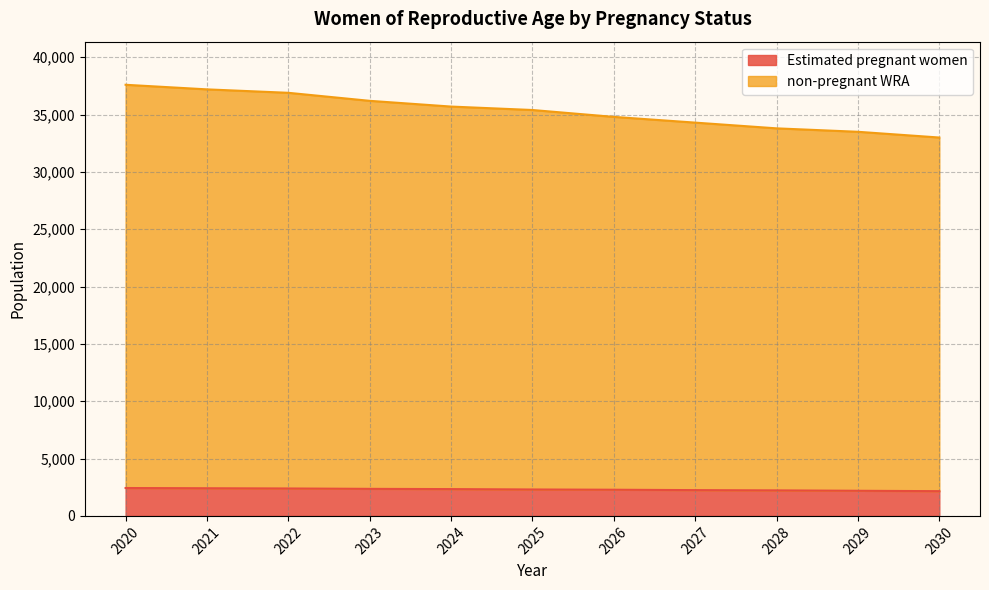

What is the difference between the maximum and second lowest values in the non-pregnant WRA series?

4100.0